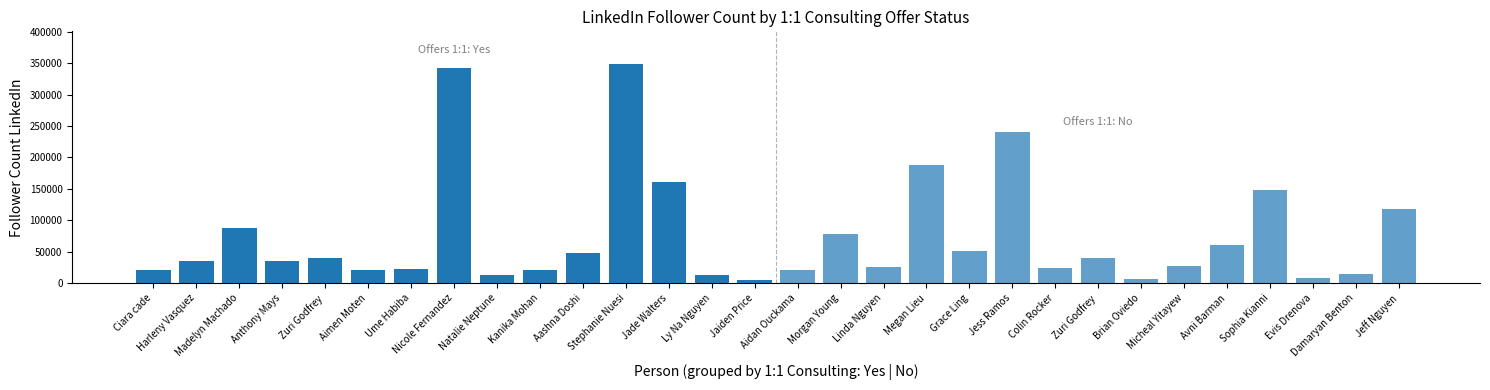

How many bars are there in total?

30